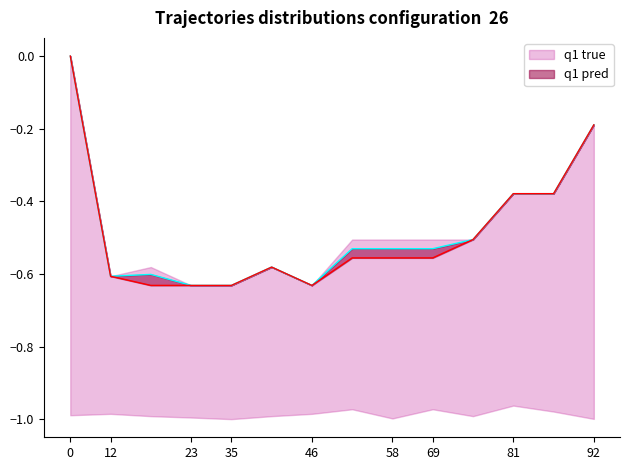

Is it true that q1 true equals -0.7 at 10?

False